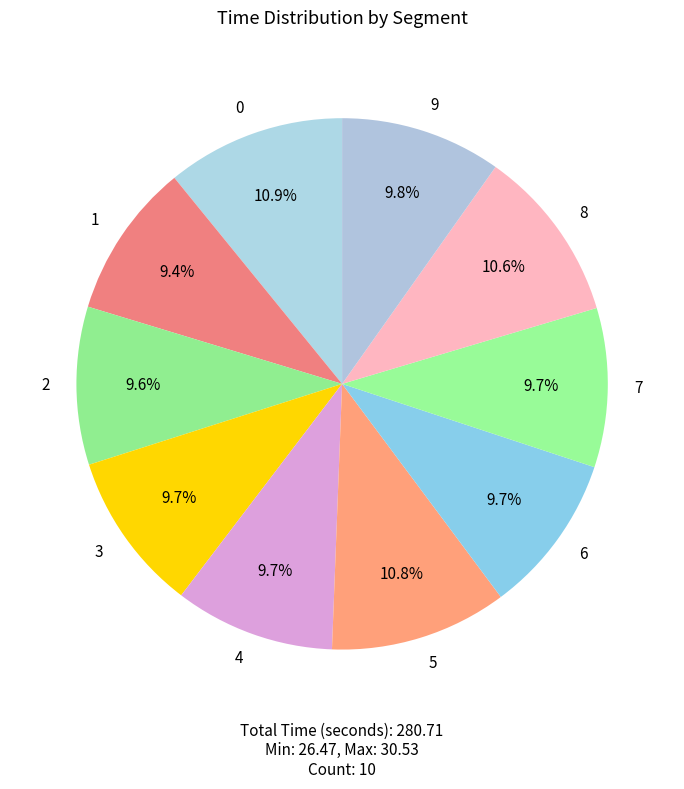

To the nearest percent, what is the difference between the 8 and 1 slice percentages?

1%